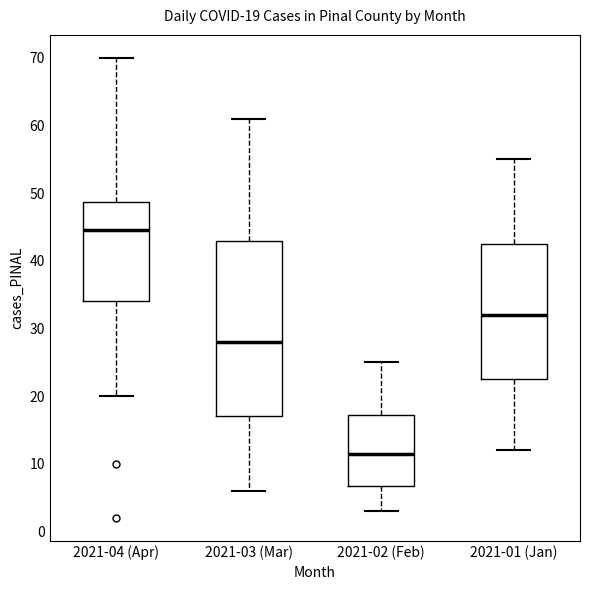

Which box has the highest median line?

2021-04 (Apr)